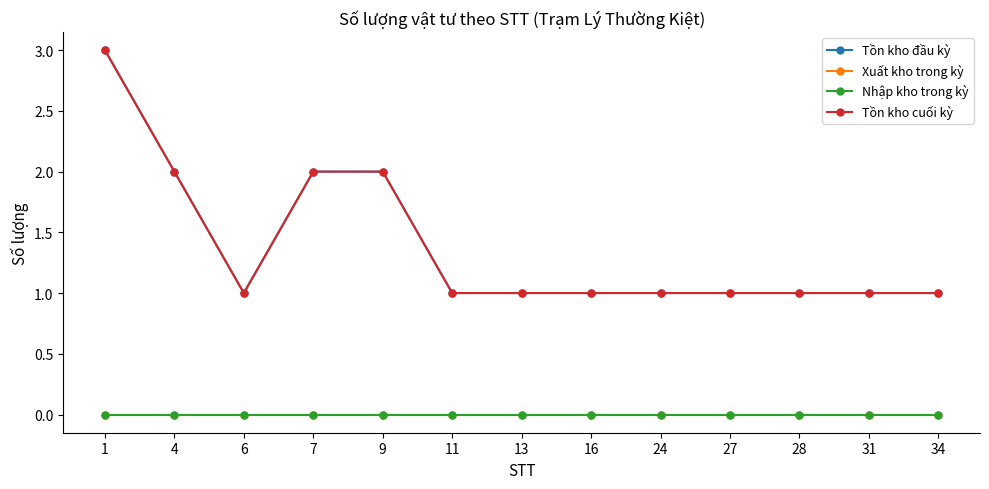

Reading left to right, list all the values displayed in this chart.

Tồn kho đầu kỳ: 3	2	1	2	2	1	1	1	1	1	1	1	1
Xuất kho trong kỳ: 0	0	0	0	0	0	0	0	0	0	0	0	0
Nhập kho trong kỳ: 0	0	0	0	0	0	0	0	0	0	0	0	0
Tồn kho cuối kỳ: 3	2	1	2	2	1	1	1	1	1	1	1	1